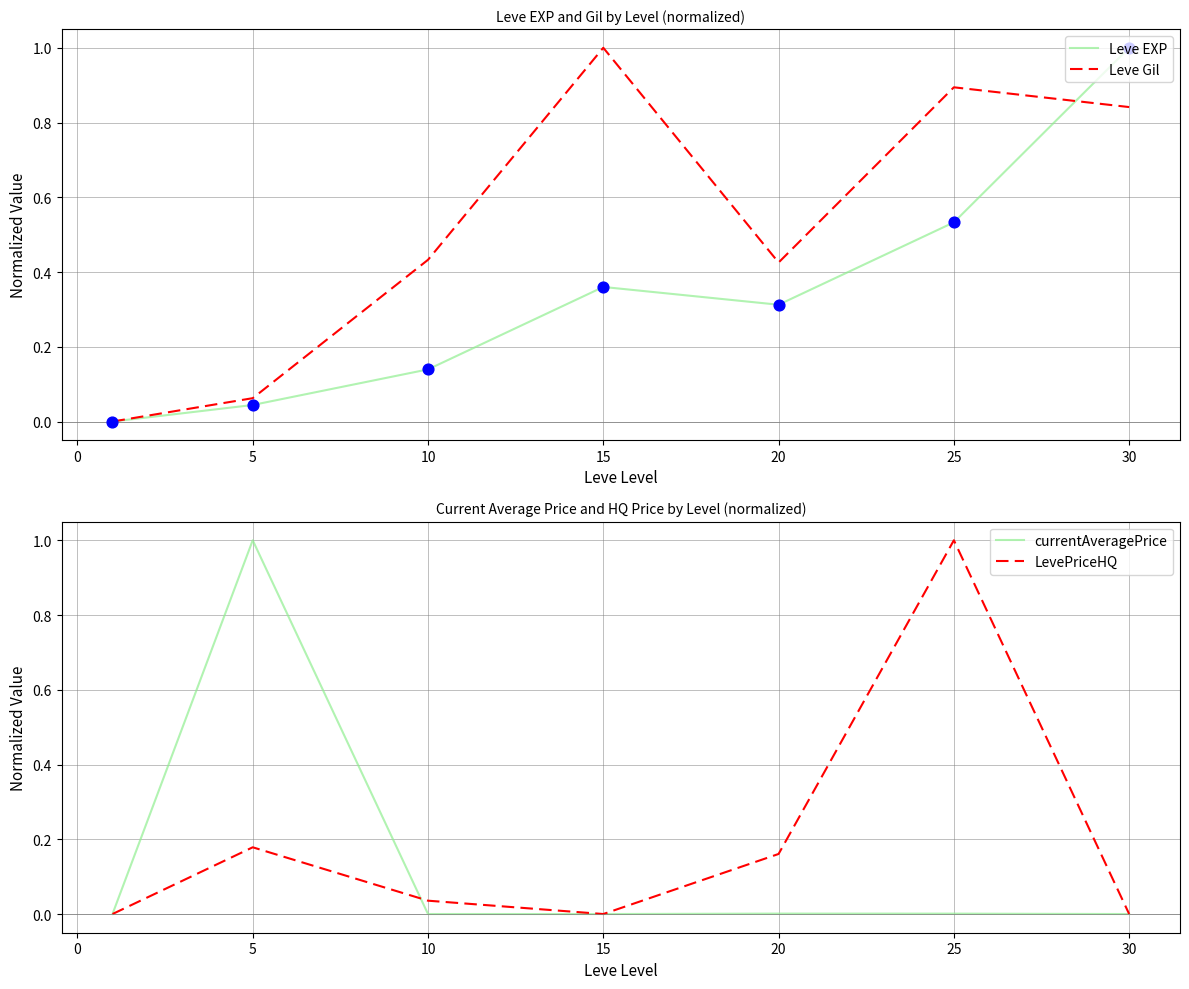

The value of Leve Gil at 15 is 1.3. True or false?

False